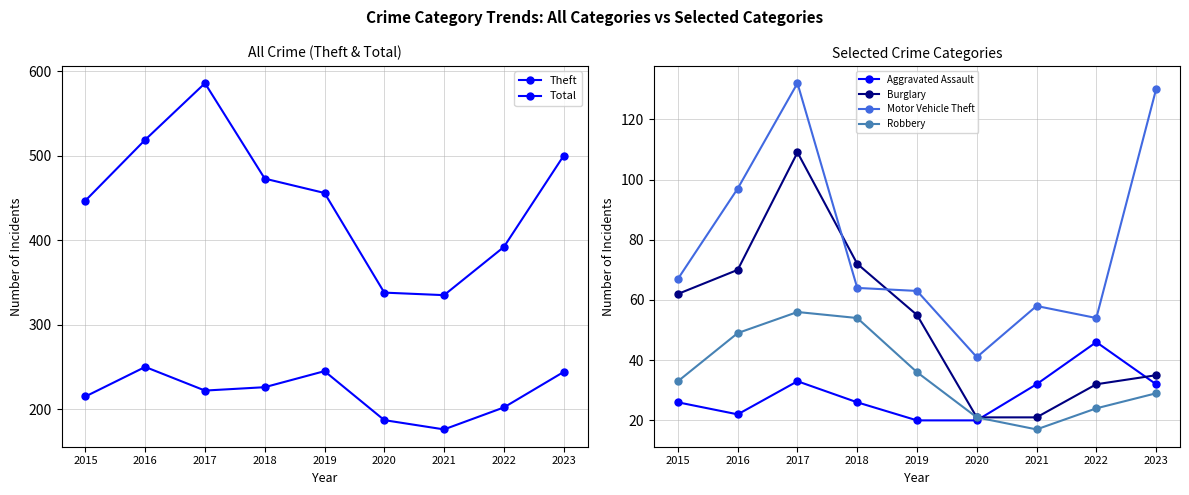

Which has a higher value, 2022 or 2019?

2019